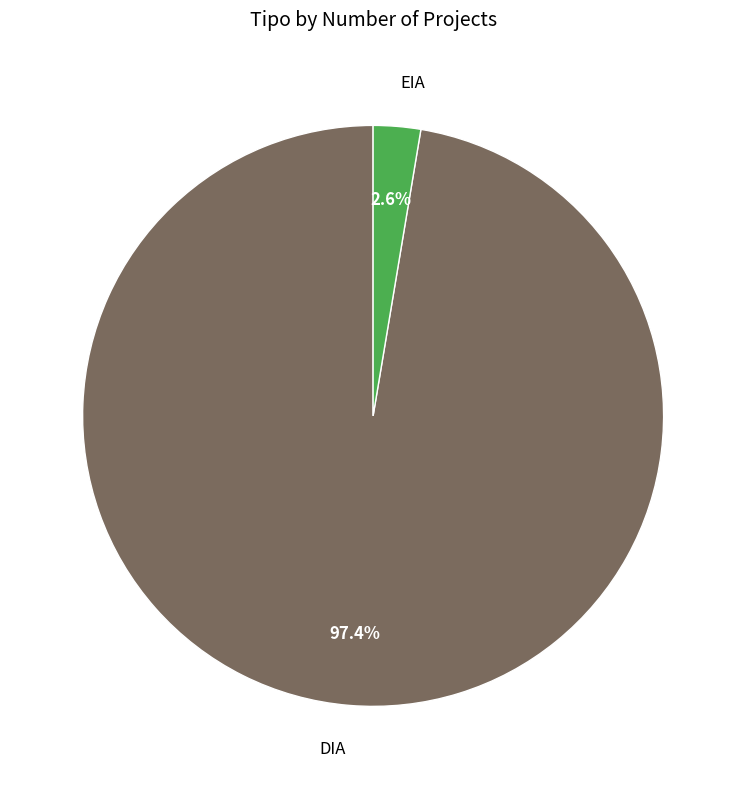

Does any single category account for the majority?

Yes